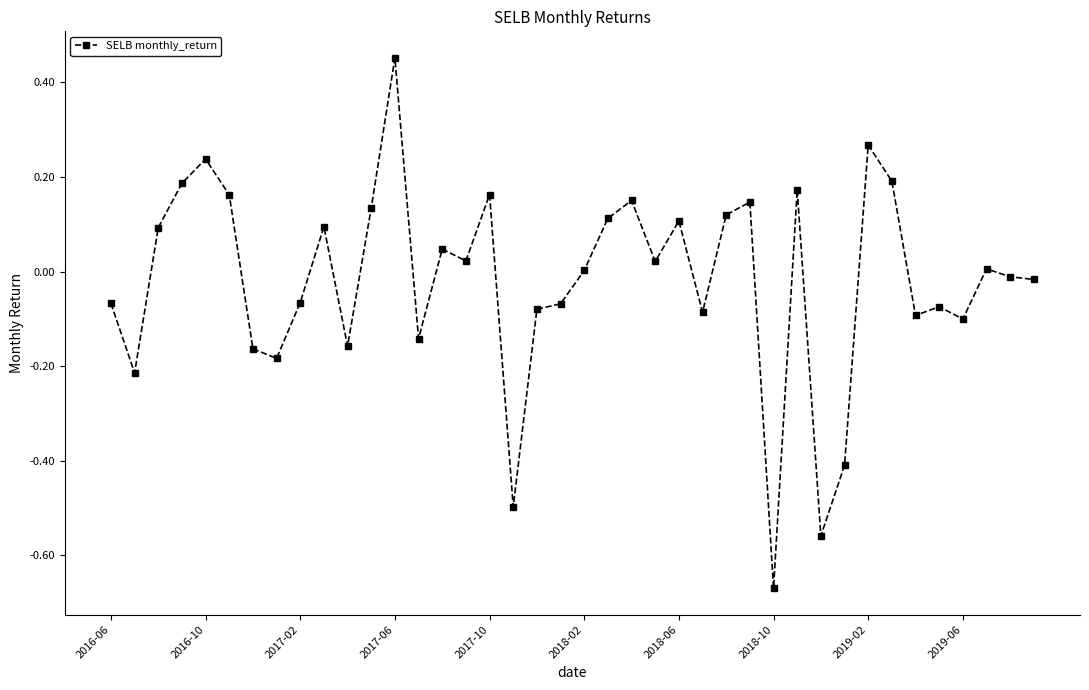

What is the difference between the second highest and minimum values?

0.9